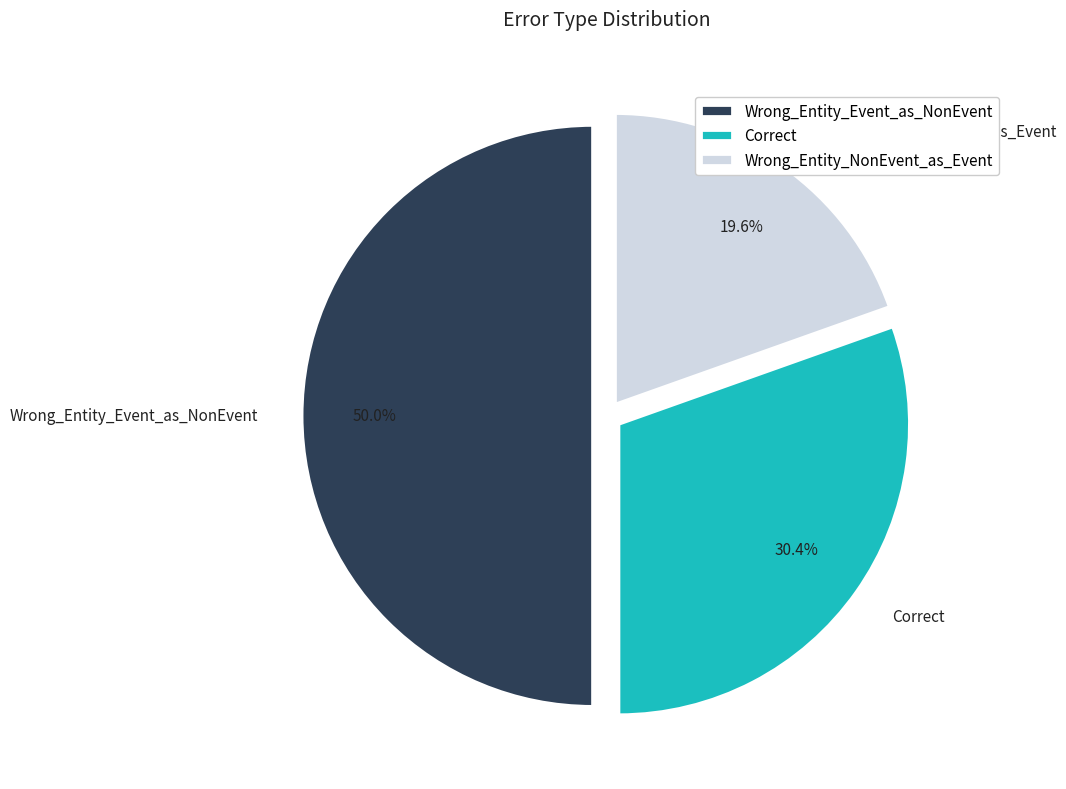

What percentage is the Correct slice, to the nearest percent?

30%